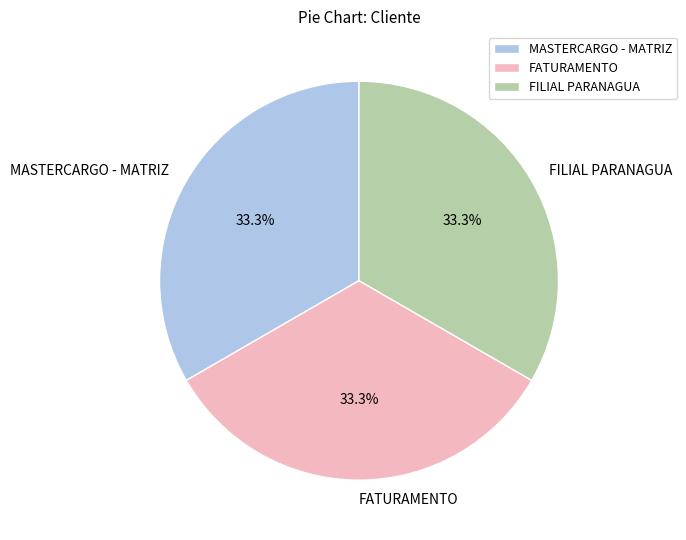

What percentage is the FATURAMENTO slice, to the nearest percent?

33%